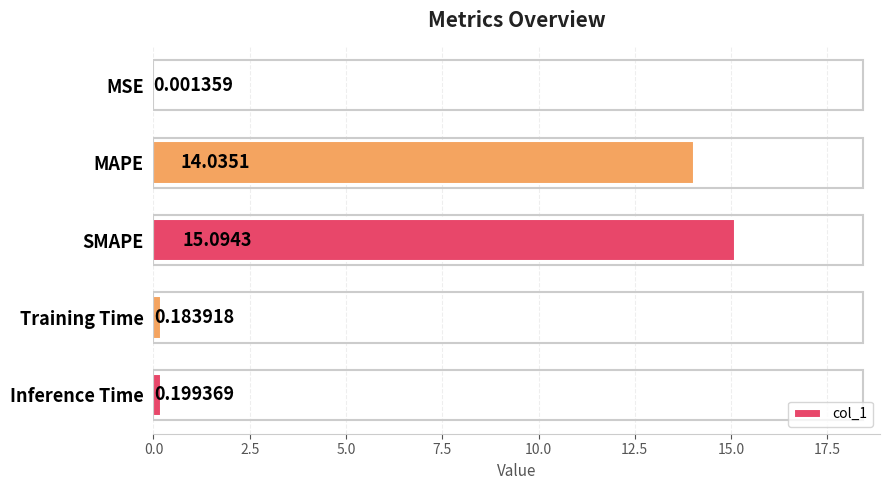

What is the sum of all values?

29.5